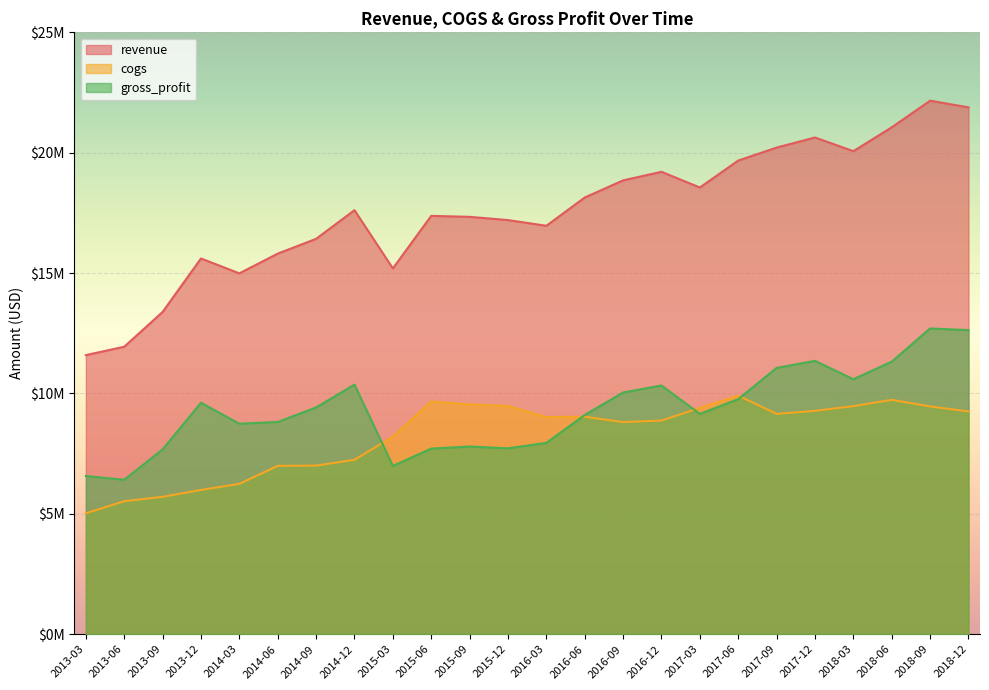

True or false: gross_profit and revenue intersect in this chart.

False